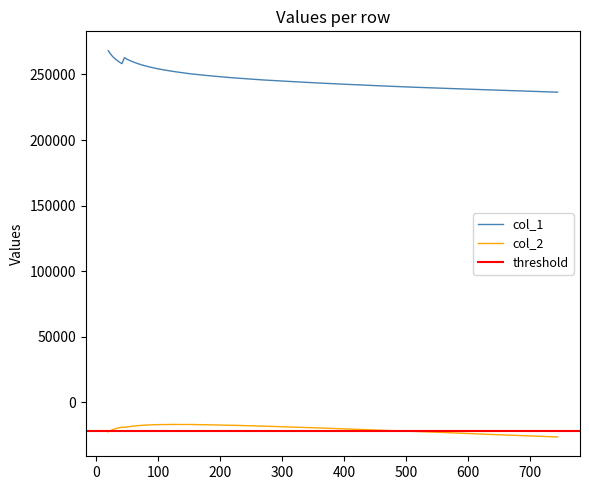

True or false: col_1 and col_2 intersect in this chart.

False